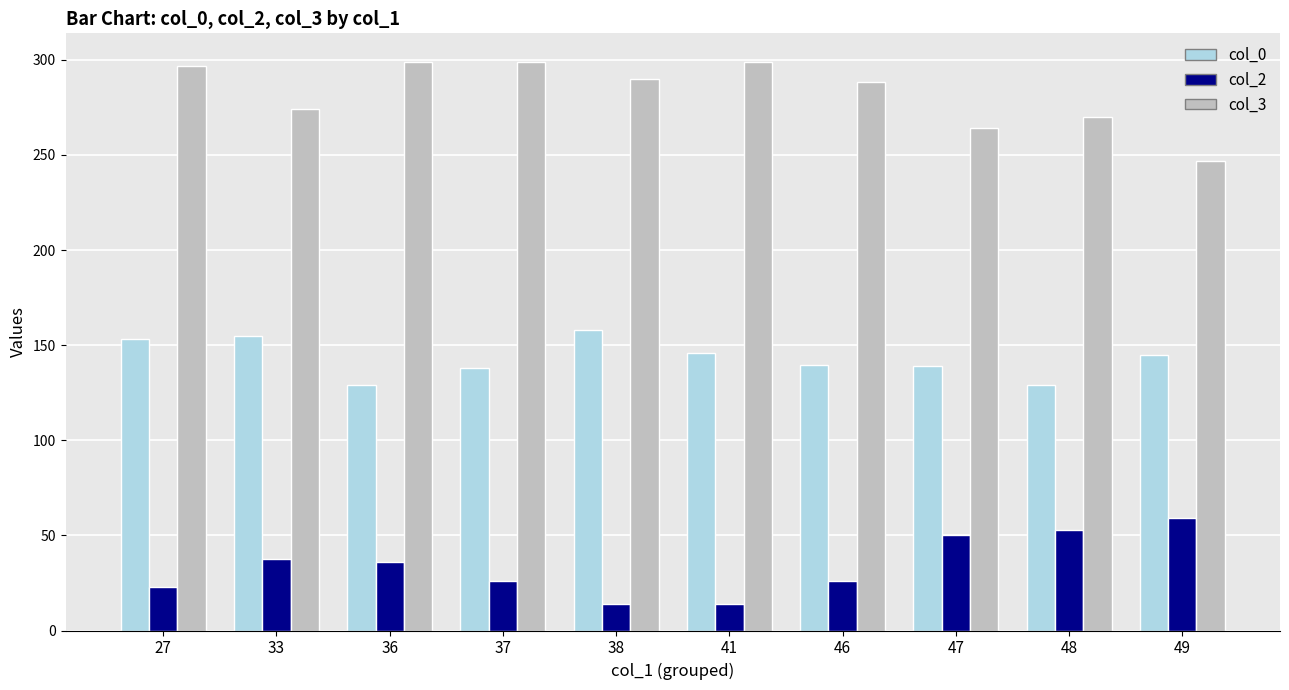

What is the sum of the col_0 values at 41 and 33?

301.0